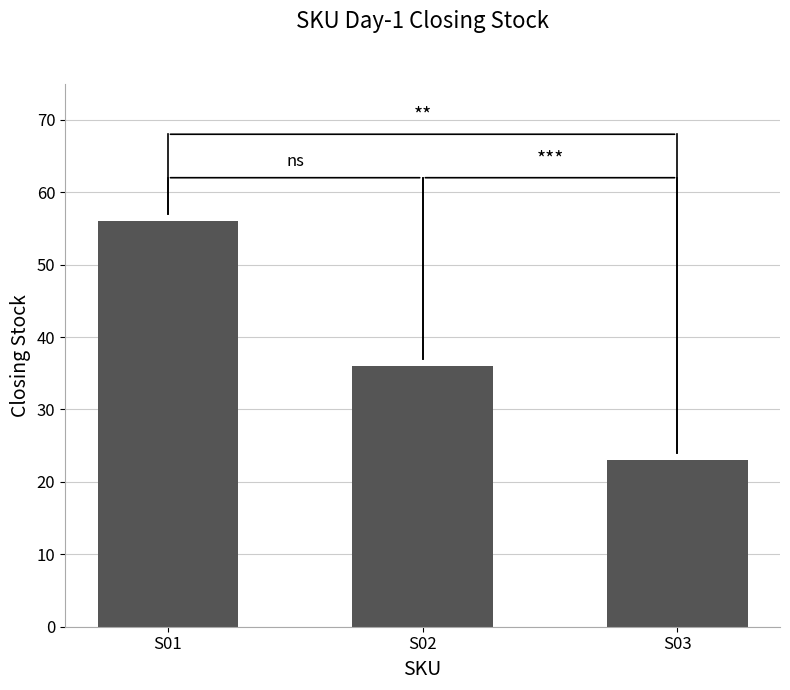

What is the sum of all values?

115